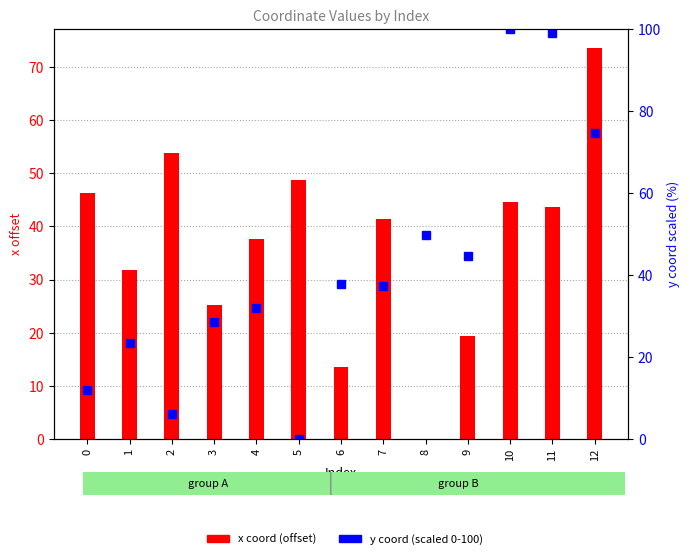

Which label corresponds to the largest value in the chart?

10